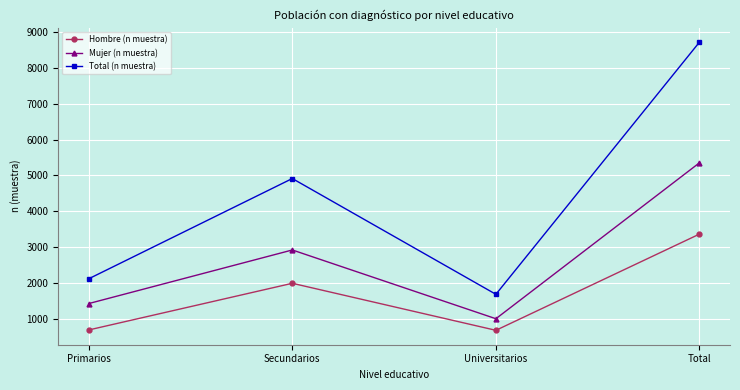

Is it true that Hombre (n muestra) equals 691 at Primarios?

True